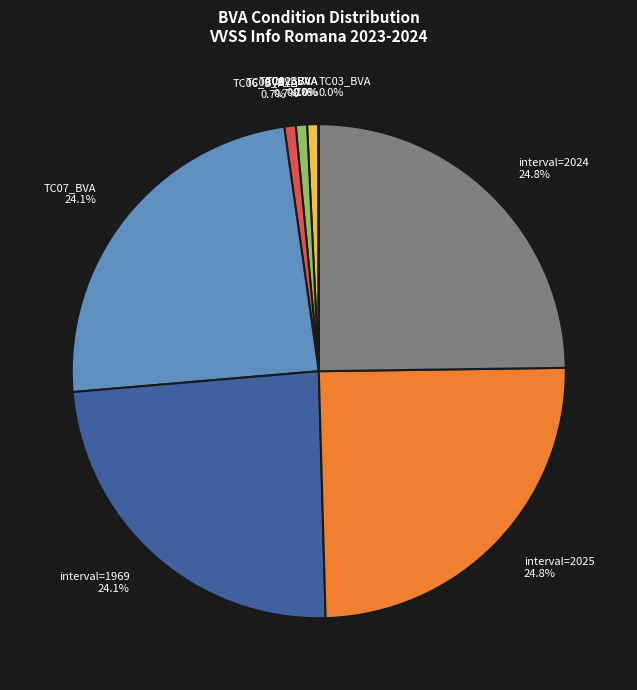

Is there a majority slice in this chart?

No